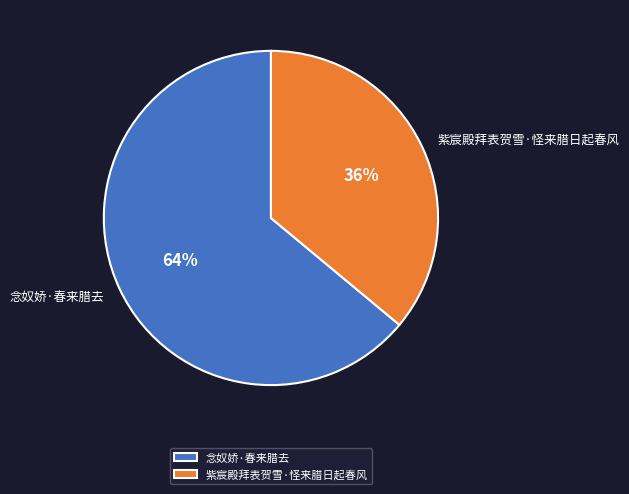

Is it true that 念奴娇·春来腊去 is 53% of the pie?

False